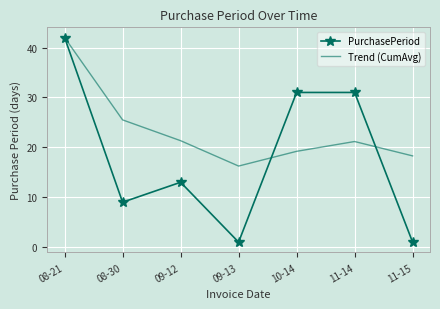

Which series has the largest range (max minus min)?

PurchasePeriod